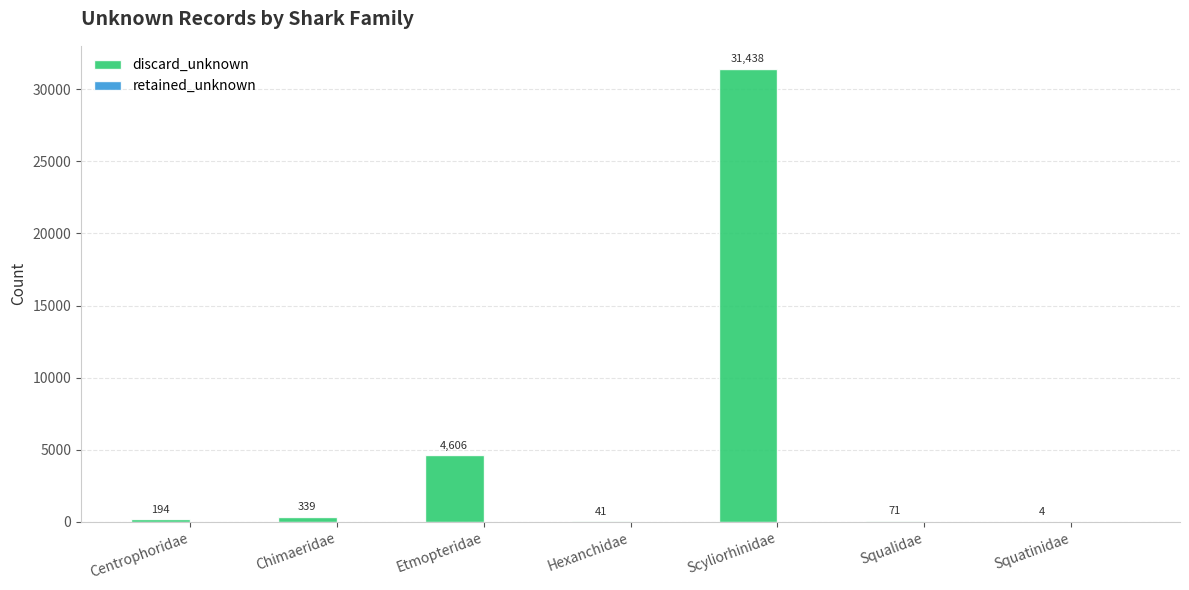

At which category does the chart reach its peak across all series?

Scyliorhinidae